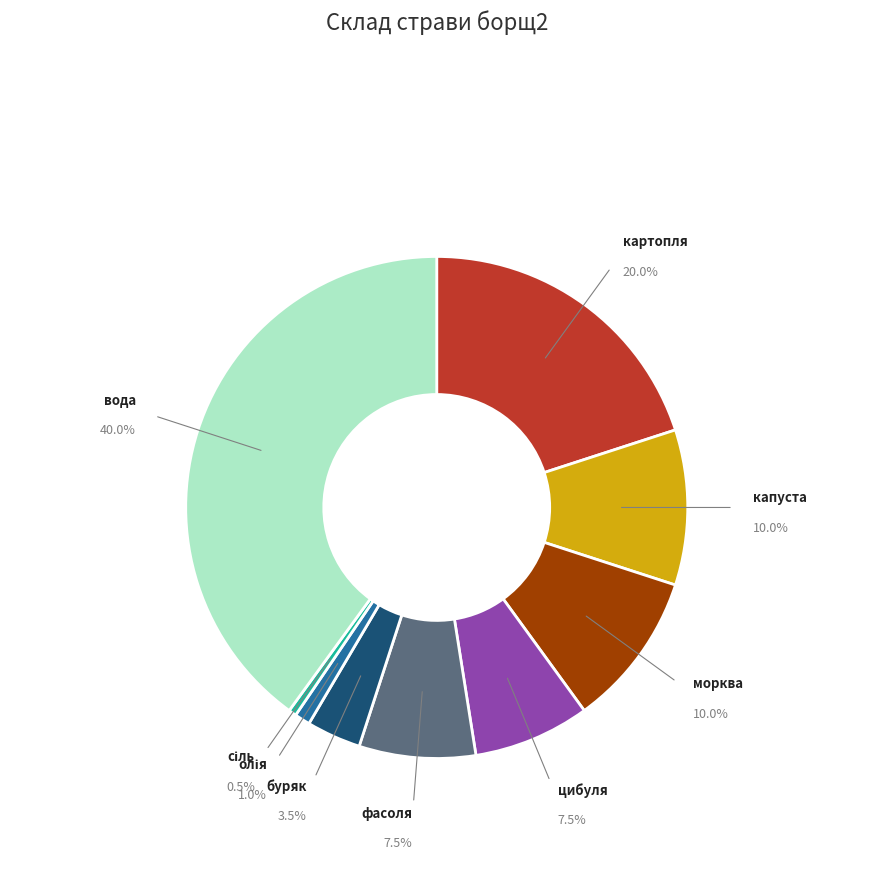

Which slice is the smallest?

сіль